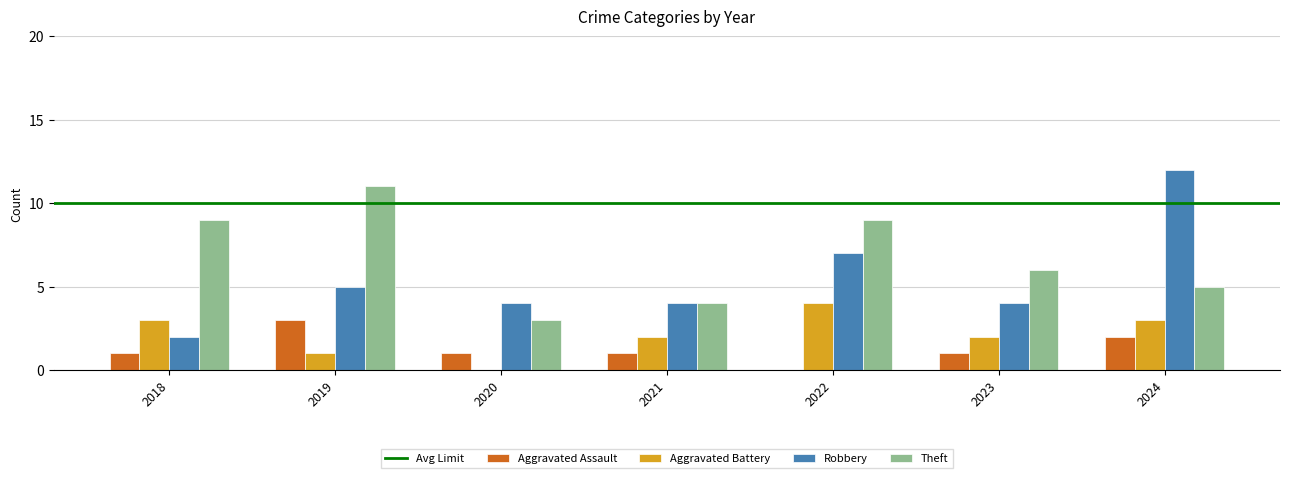

Which series changed the most between 2018 and 2022?

Robbery